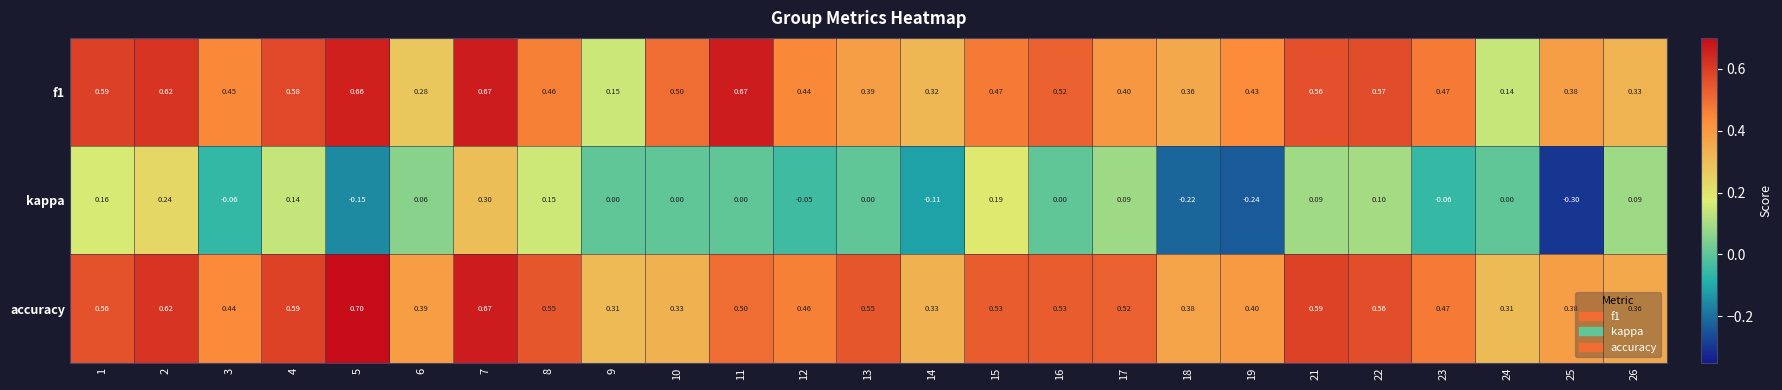

What is the minimum value shown in the chart?

-0.3